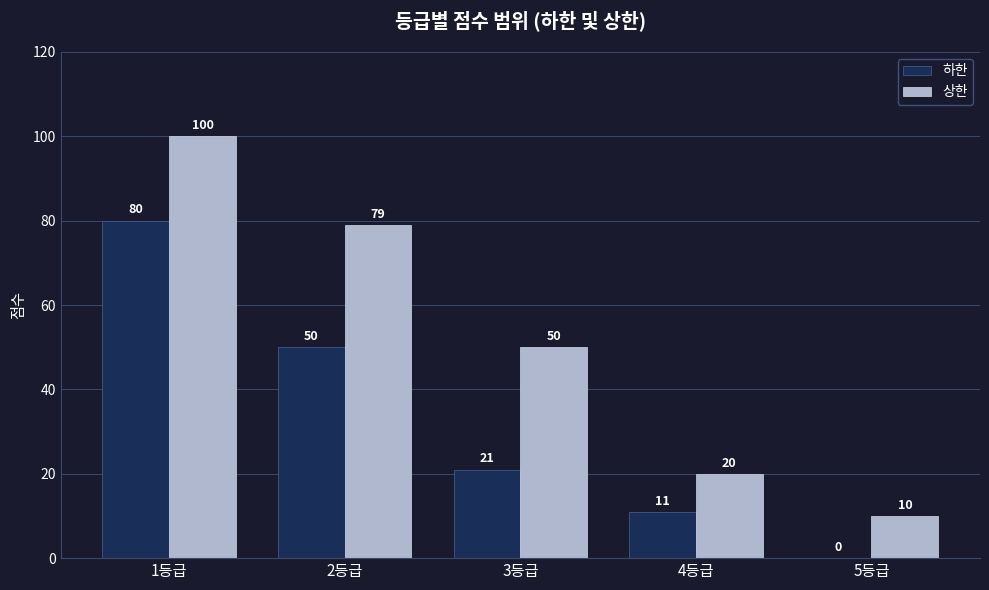

At which category is the sum across all series the highest?

1등급